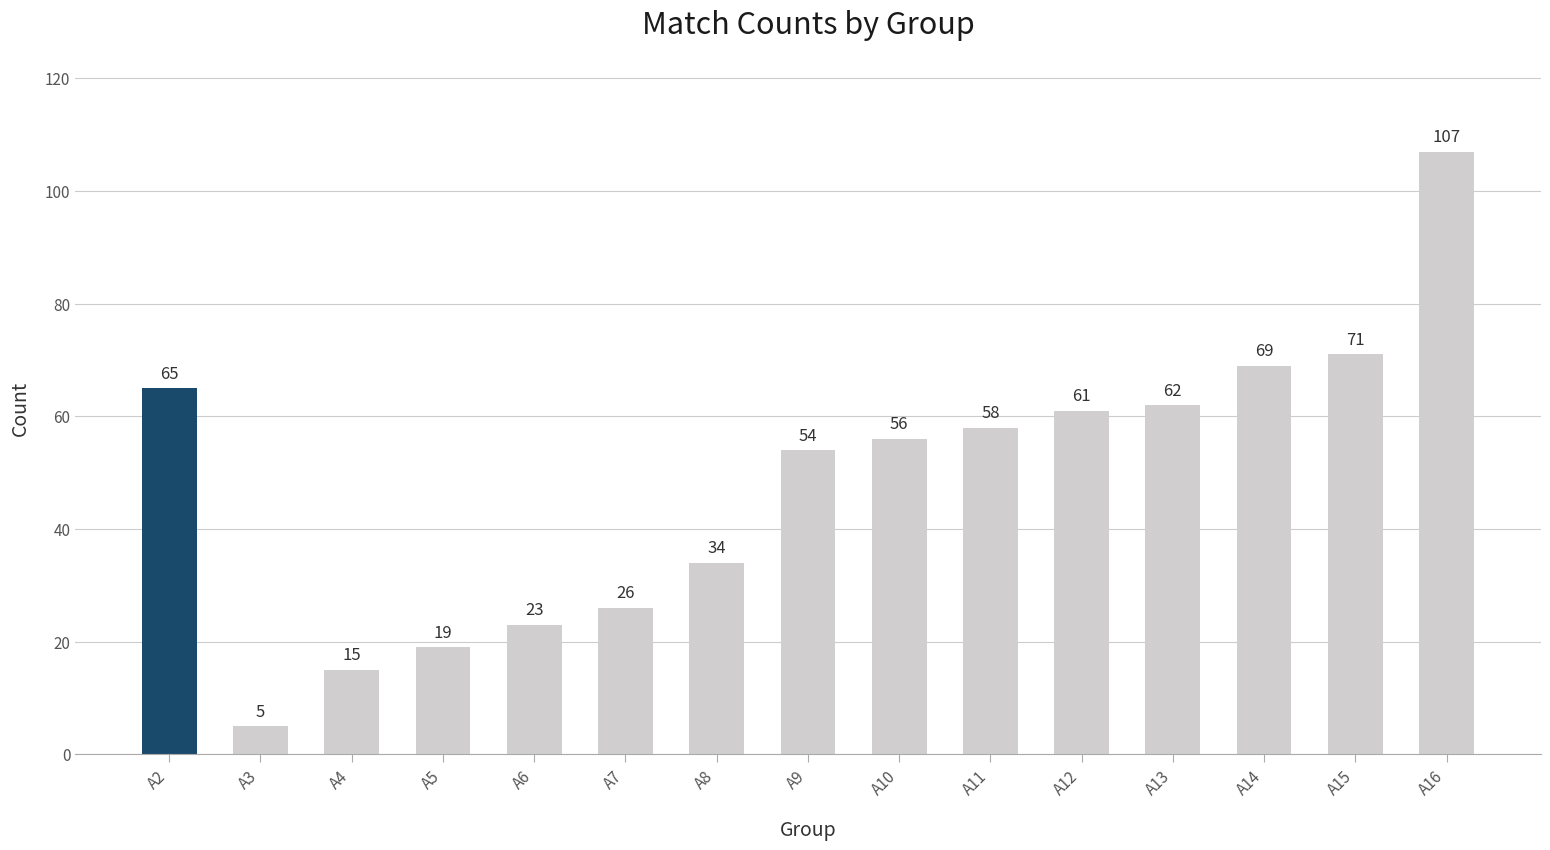

Reading right to left, extract all data points from this chart.

107	71	69	62	61	58	56	54	34	26	23	19	15	5	65